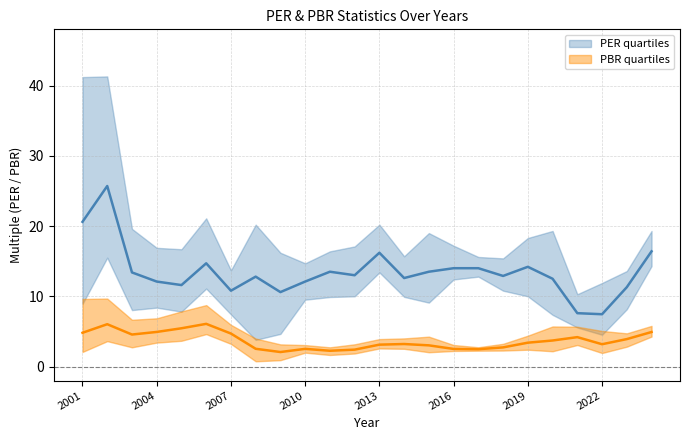

Where does the PER High series first go above 17?

2001